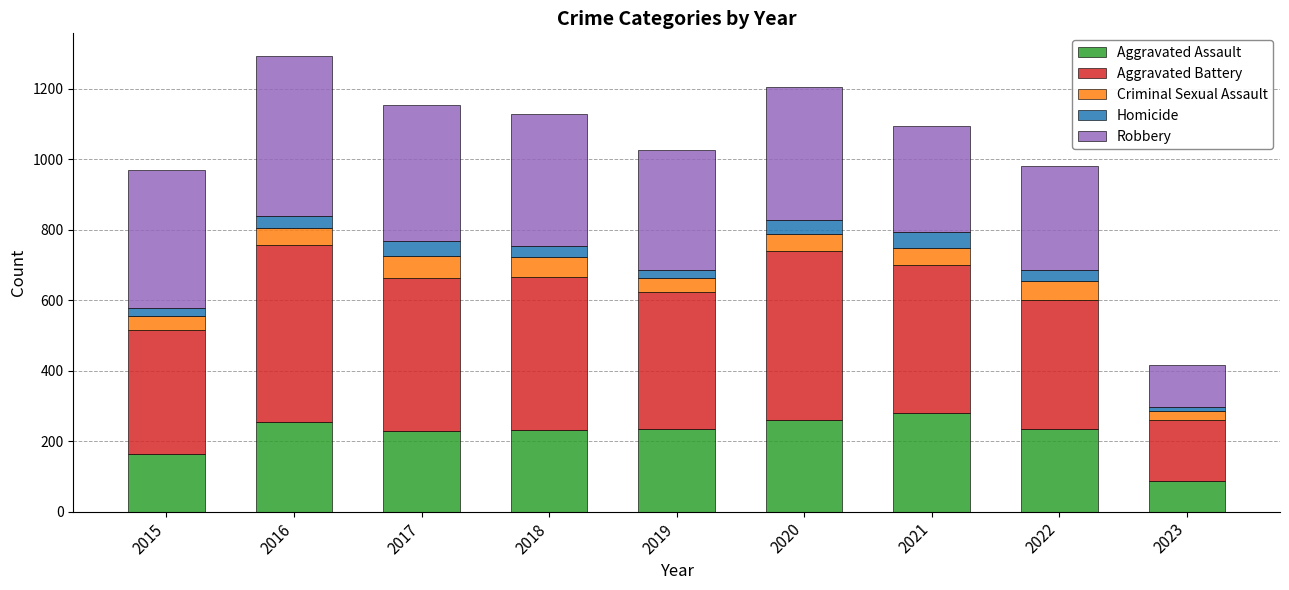

How many data points in Aggravated Assault are less than 235?

4